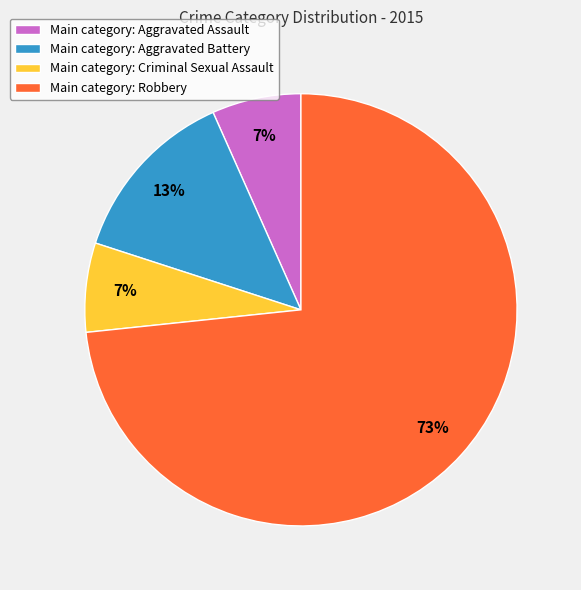

Approximately how many times larger is the value at Main category: Aggravated Assault compared to Main category: Aggravated Battery?

0.5